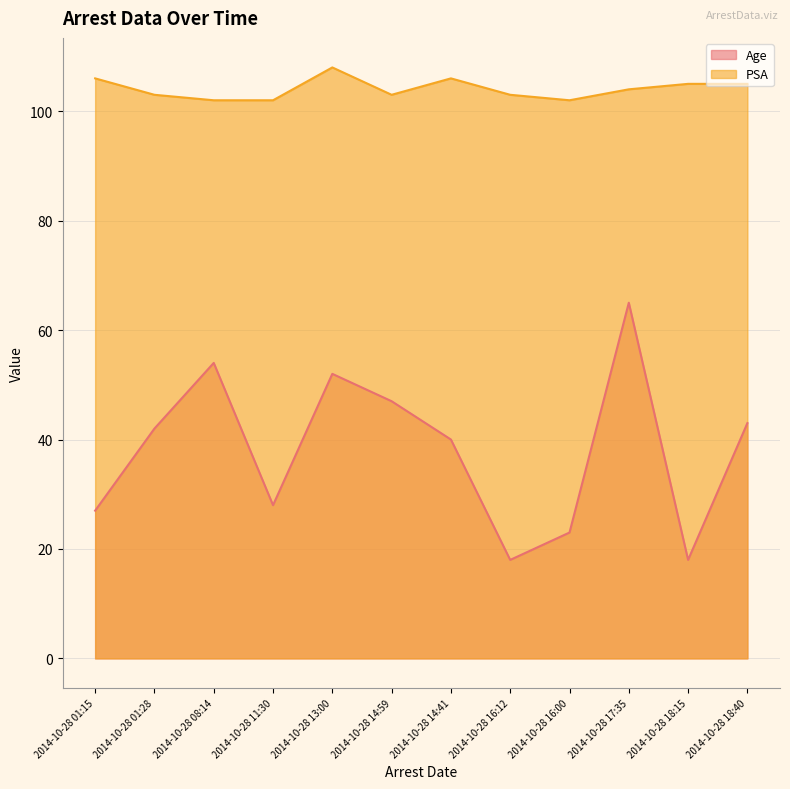

What is the label of the 6th point from the right?

2014-10-28 14:41